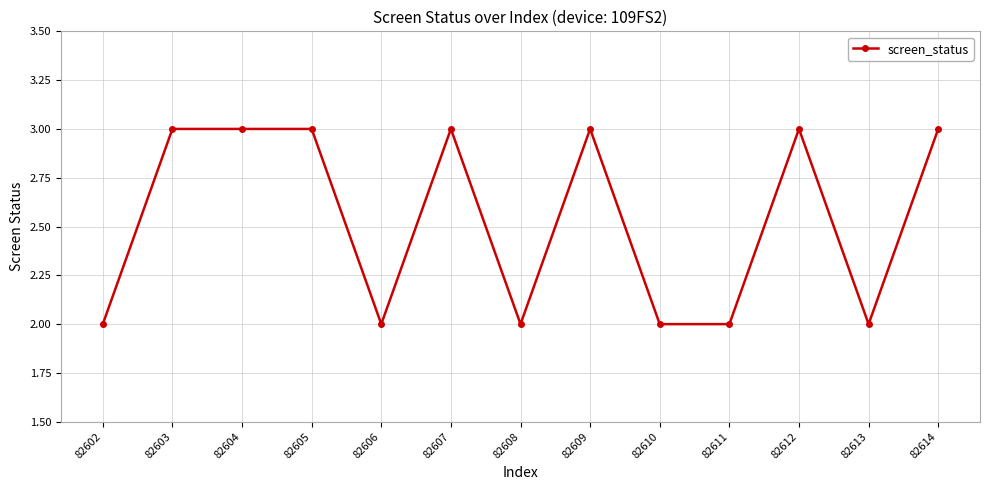

How many values are below 3?

6